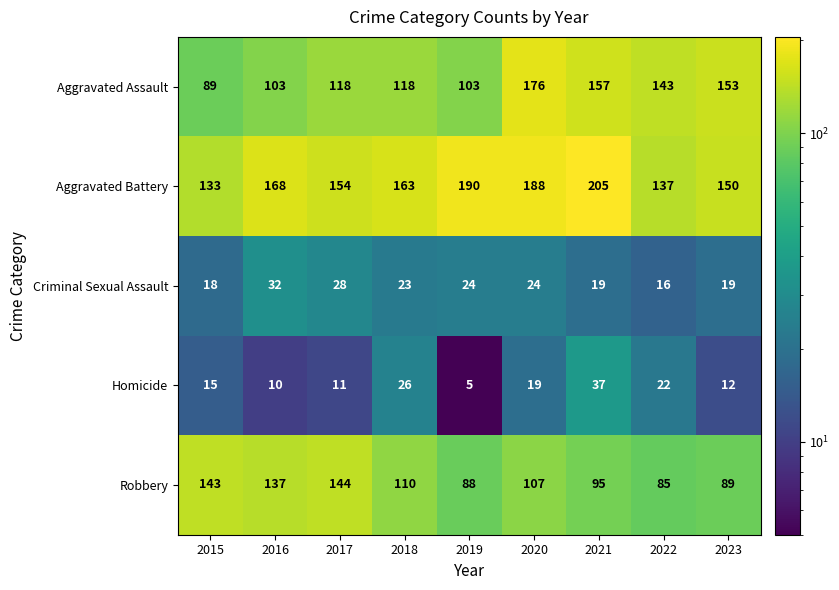

What is the sum of the Robbery values at 2016 and 2017?

281